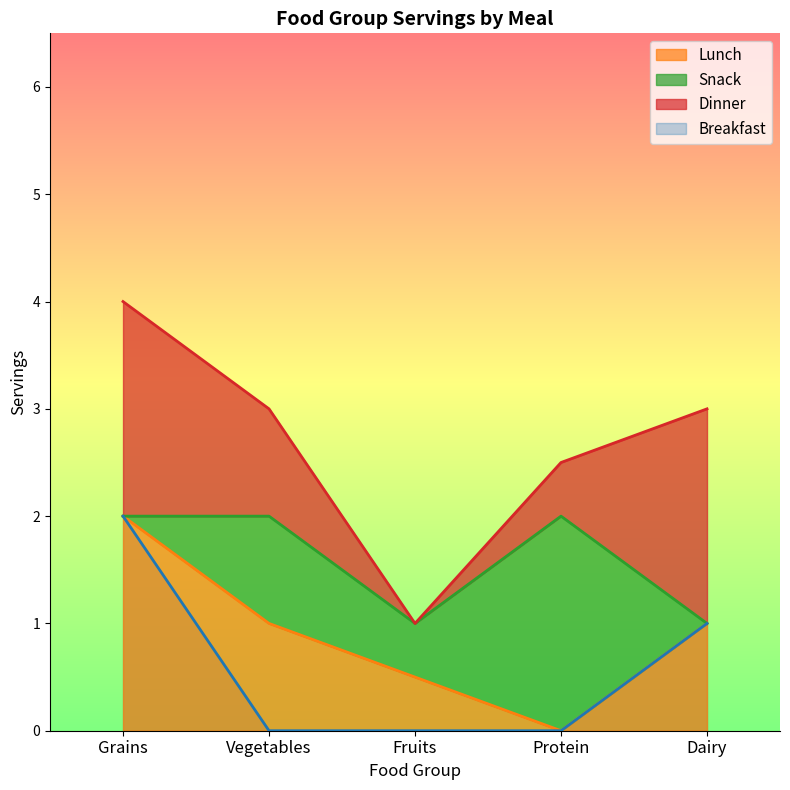

Between Vegetables and Grains, which is larger?

Grains